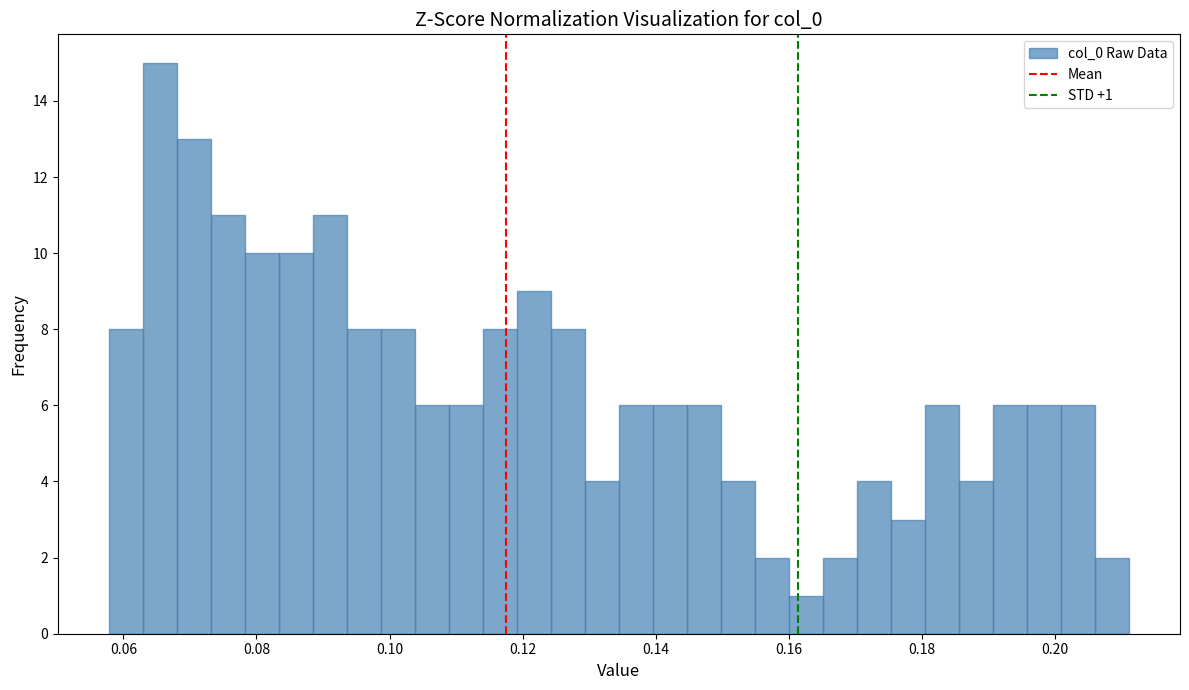

Read against the x-axis, roughly where is the centre of the tallest bar?

0.066